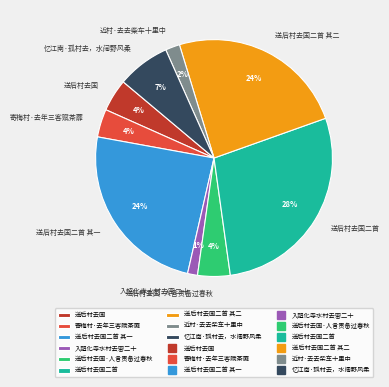

Which has a higher value, 送后村去国 or 送后村去国二首 其二?

送后村去国二首 其二